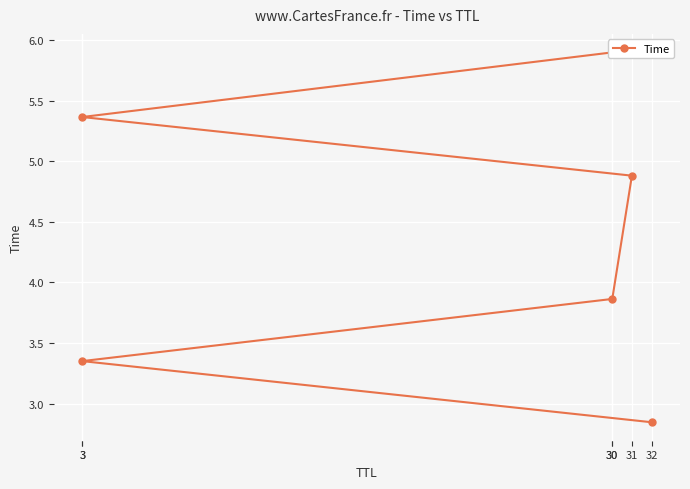

Between 3 and 3, which is larger?

3